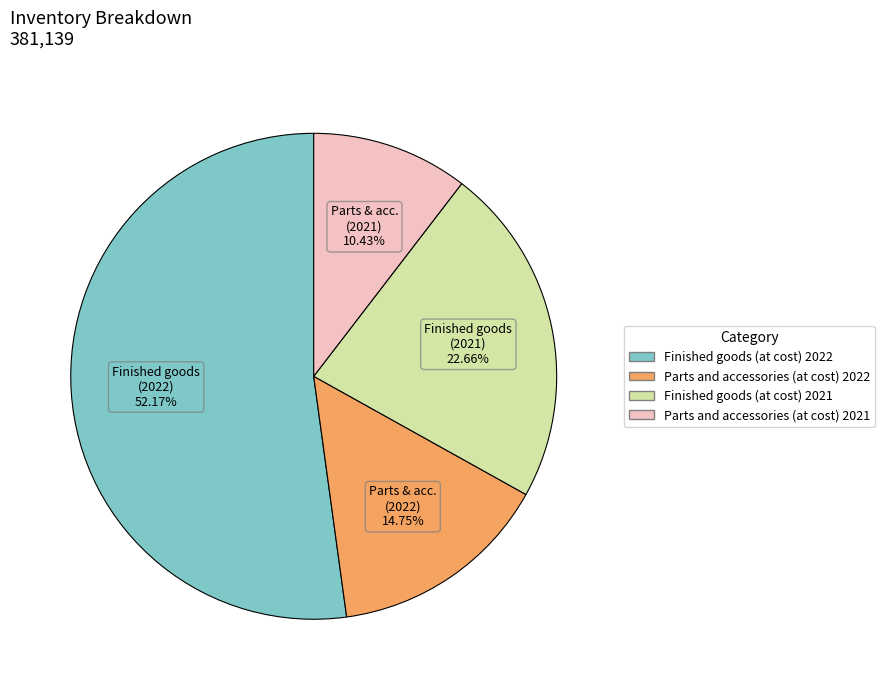

How many segments does this pie chart have?

4